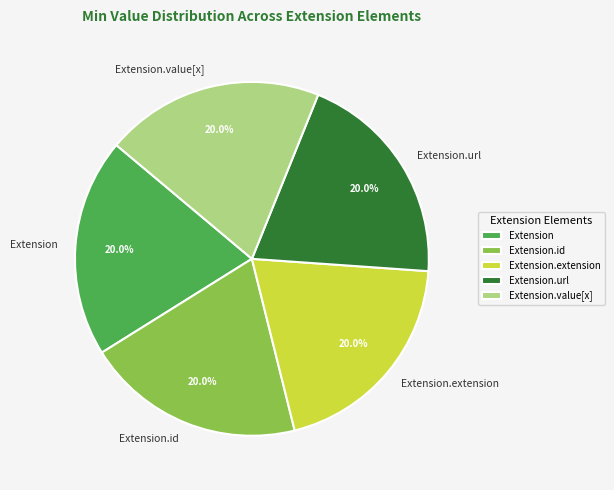

Approximately how many times larger is the value at Extension.value[x] compared to Extension.url?

1.0